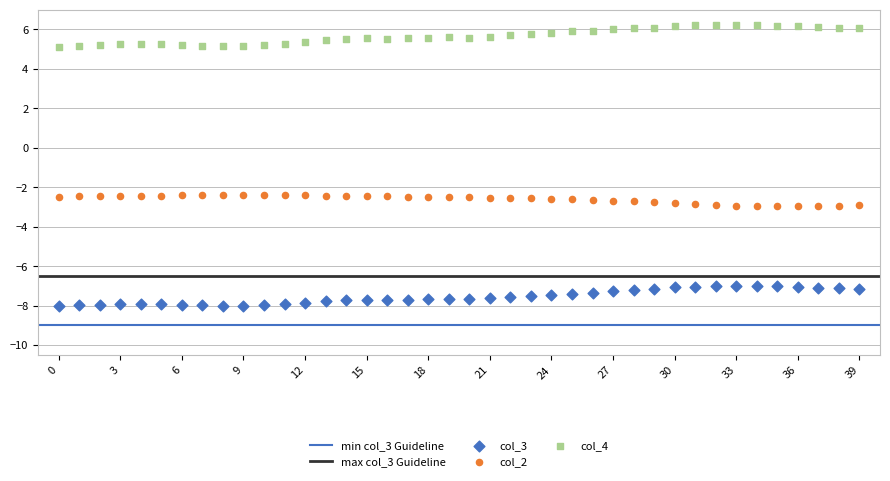

Which series contains the lowest Y value?

col_3